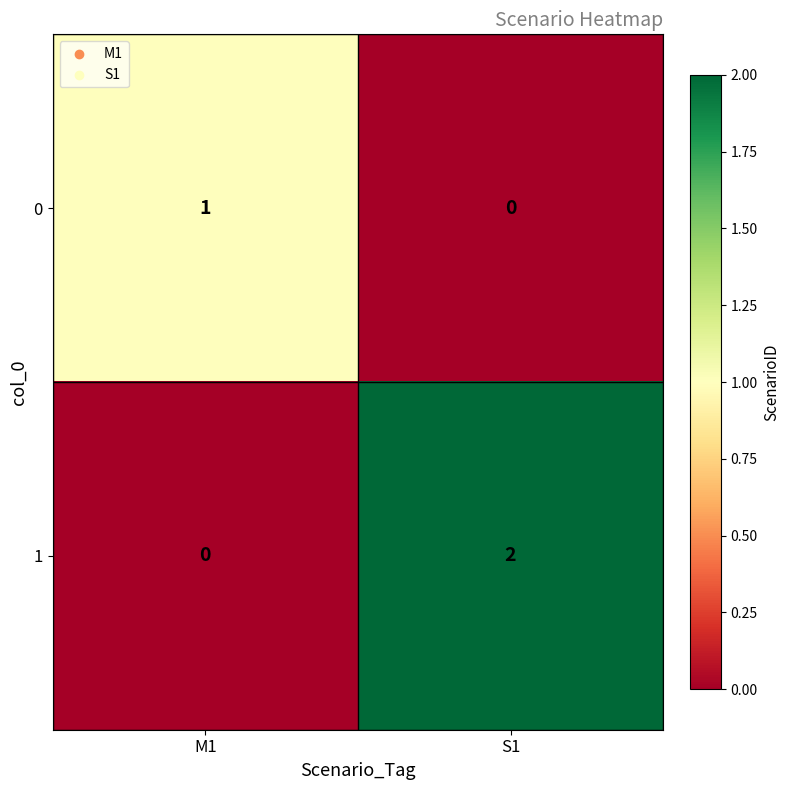

Which series changed the most between M1 and S1?

1